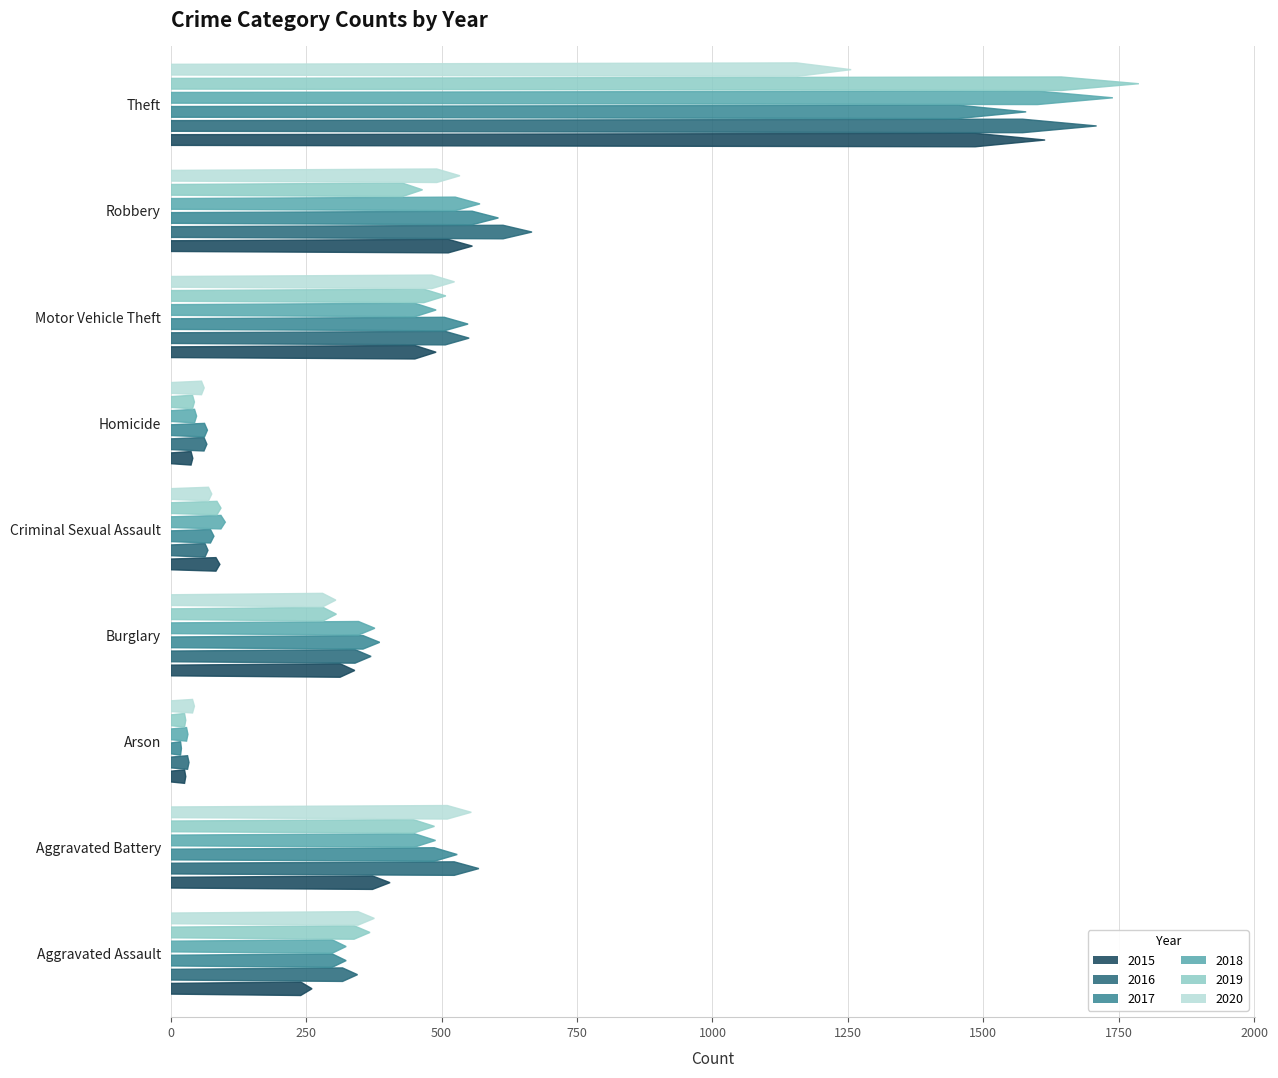

What is the value of the 2020 bar at the 8th from the left?

534